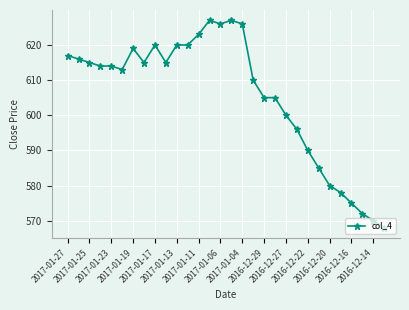

How many lines are shown in the chart?

1